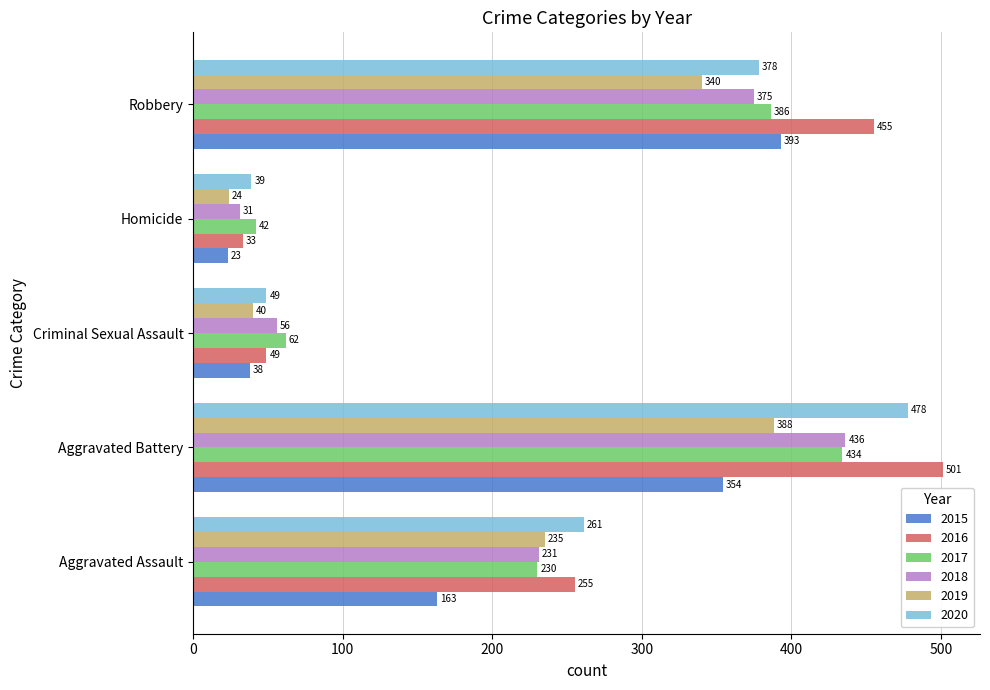

What is the difference between the second highest and minimum values in the 2016 series?

422